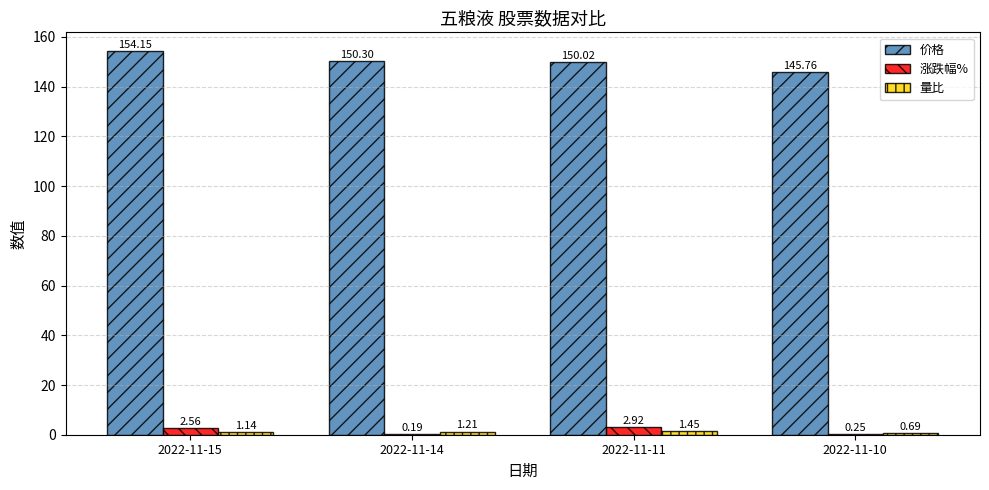

Where does the 价格 series first go above 150?

2022-11-15